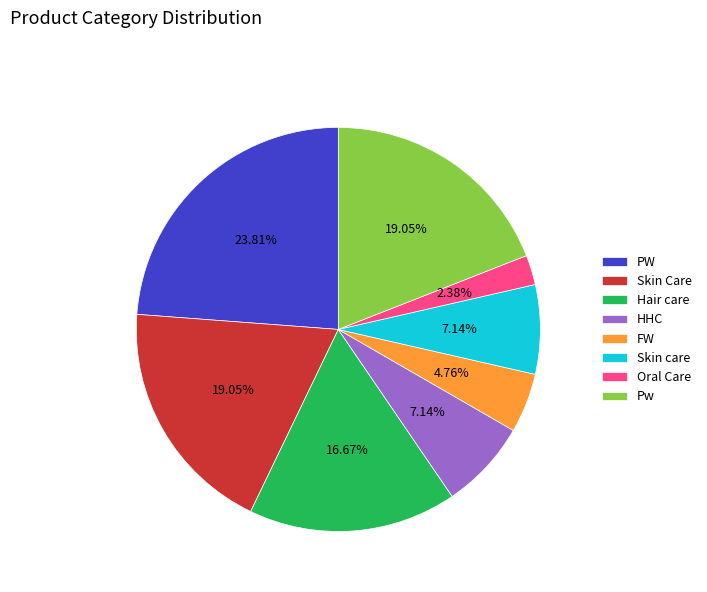

How much of the chart is everything except Pw?

81.0%